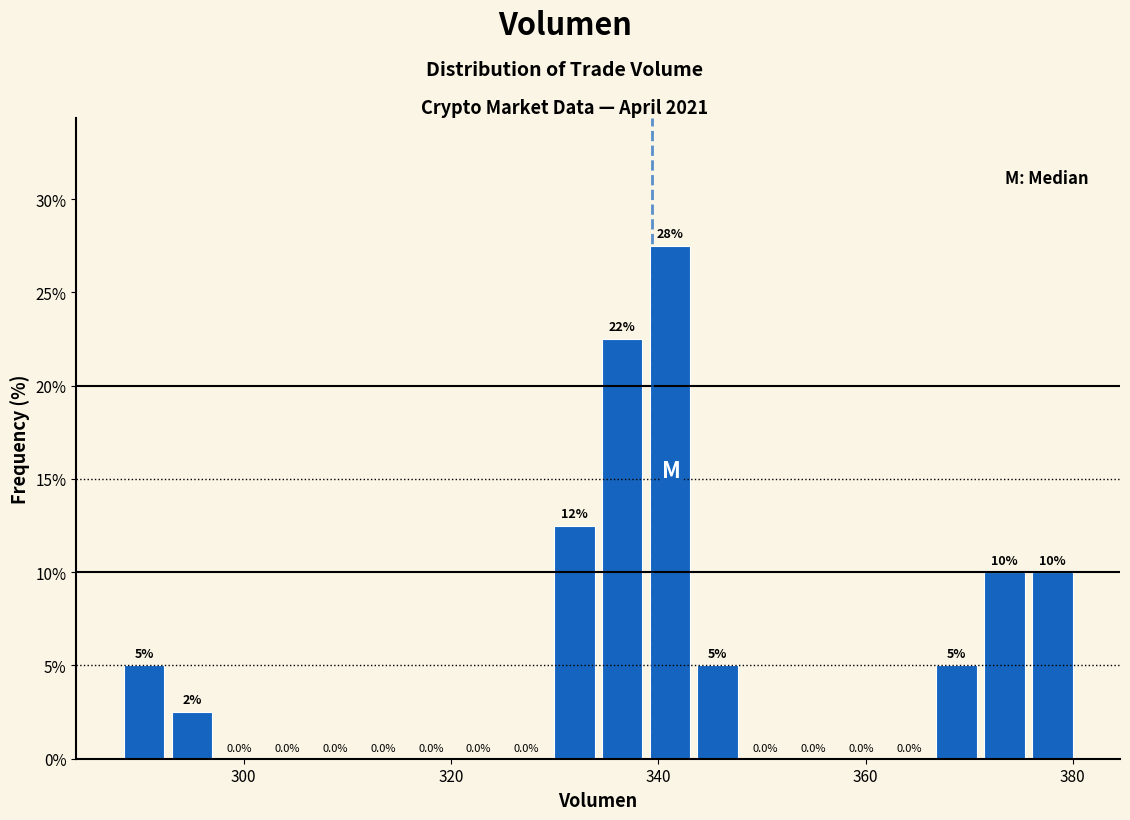

Around what value on the x-axis is the tallest bar? Give the approximate position of its centre, as read against the axis.

342